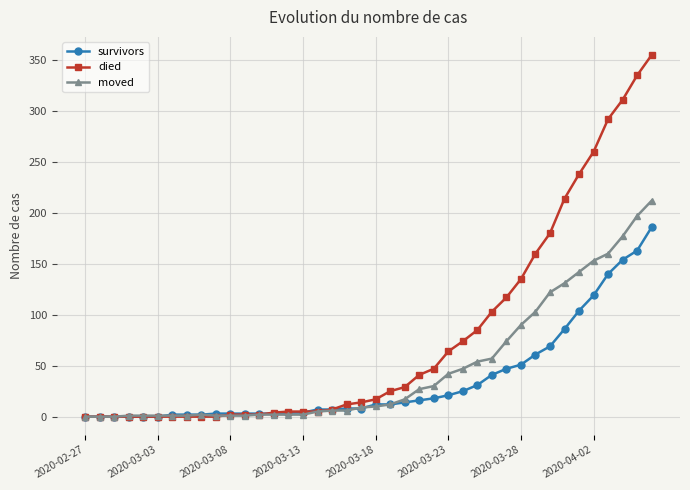

Which series has the largest range (max minus min)?

died